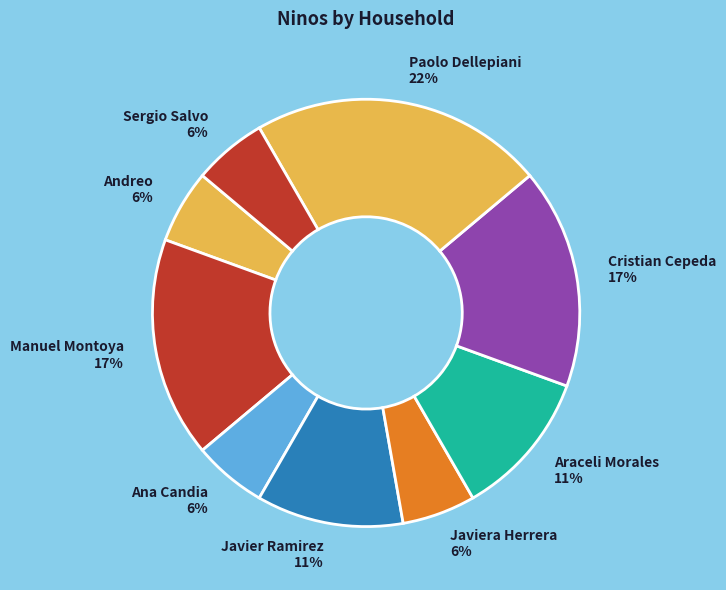

Does any single category account for the majority?

No